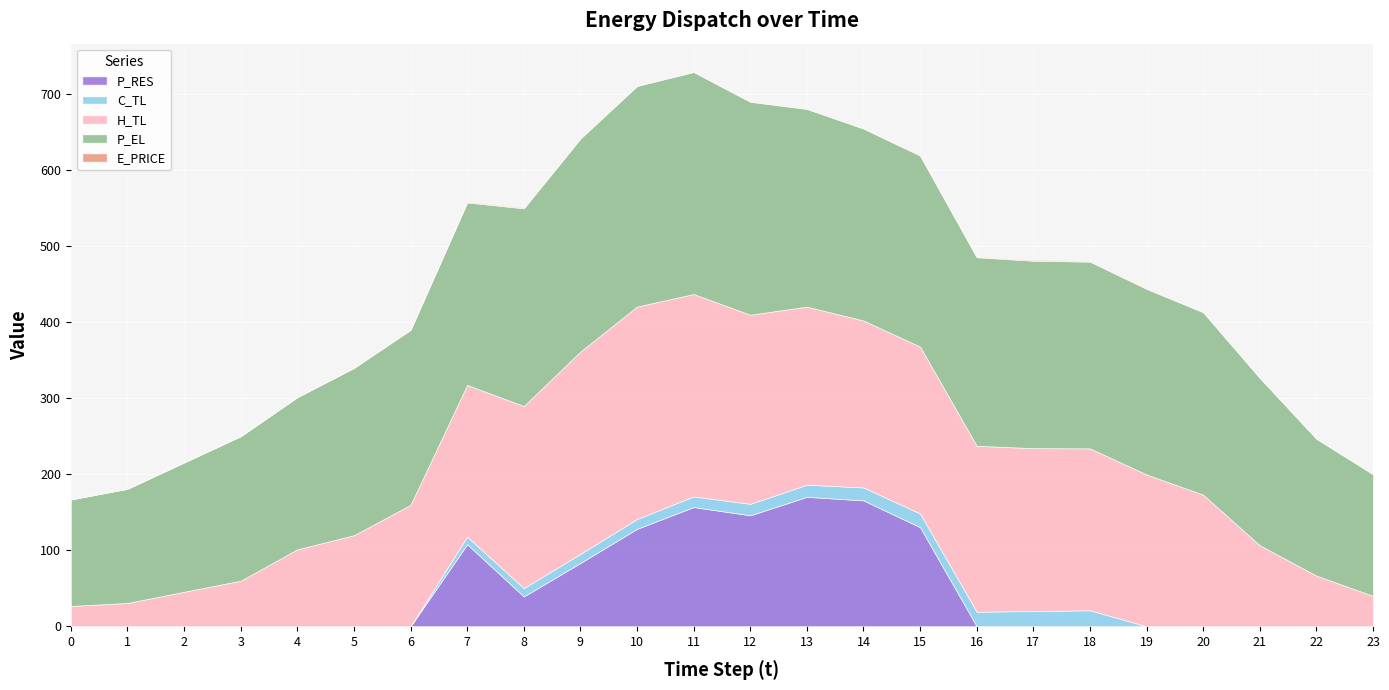

Which series has the widest spread of values?

H_TL